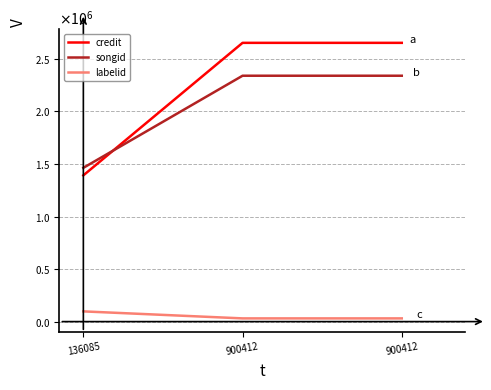

What is the difference between the maximum and second lowest values in the labelid series?

66712